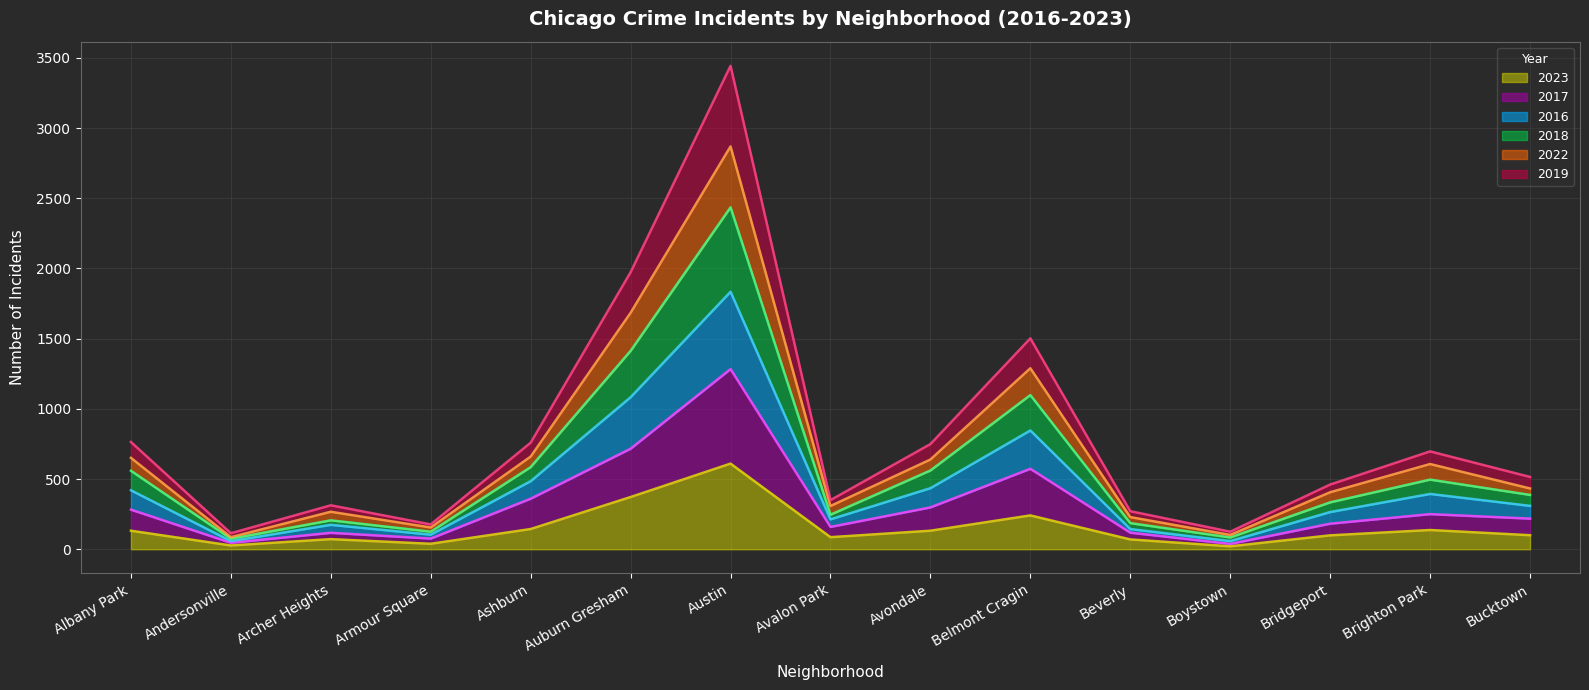

True or false: 2018 and 2023 intersect in this chart.

False